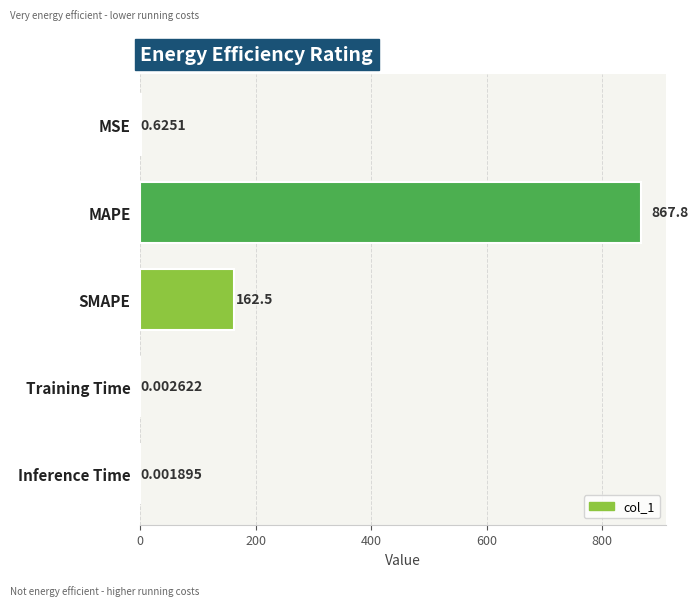

Which category has the highest value across all series?

MAPE